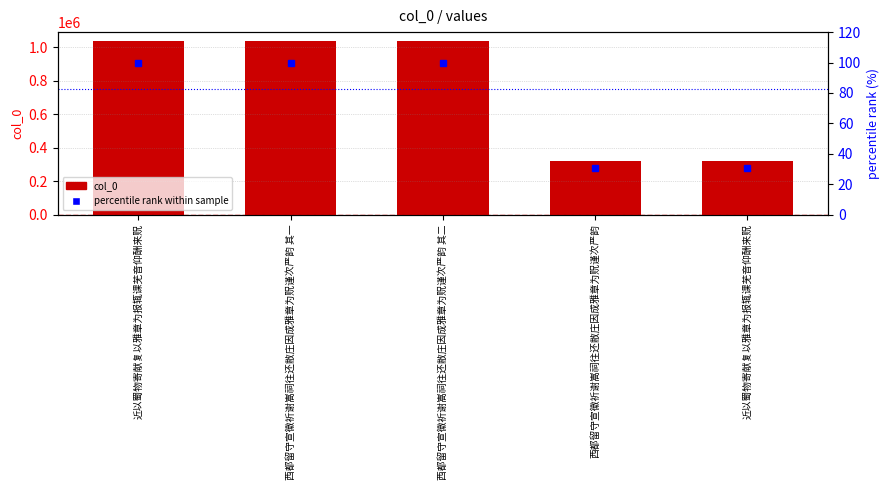

What is the label of the 3rd bar from the right?

西都留守宣徽祈谢嵩祠往还敝庄因成雅章为贶谨次严韵 其二